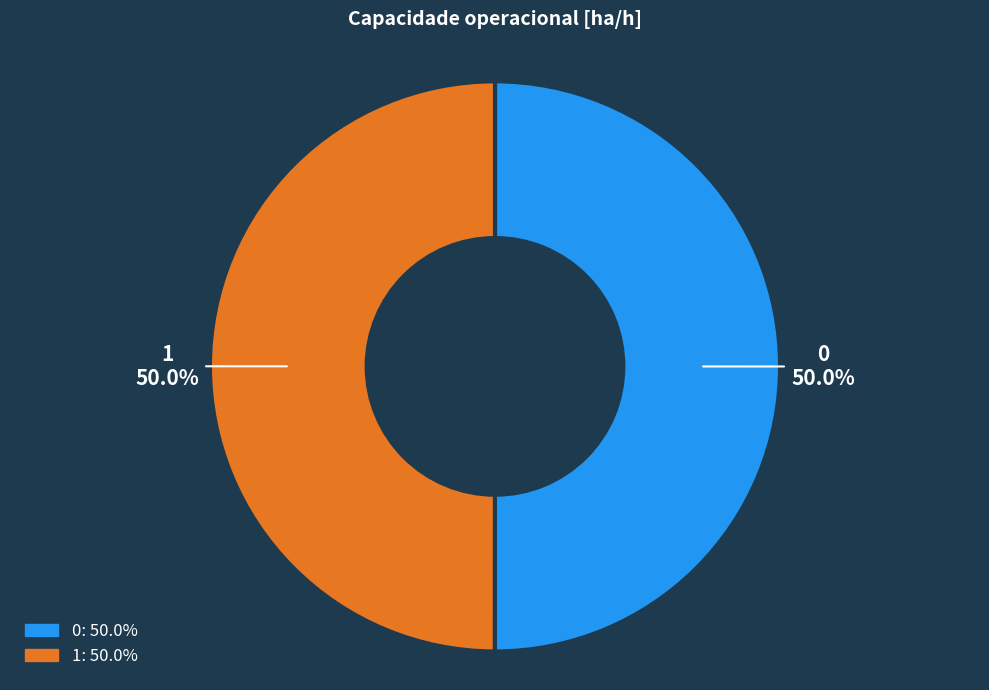

Approximately how many times larger is the value at 0 compared to 1?

1.0